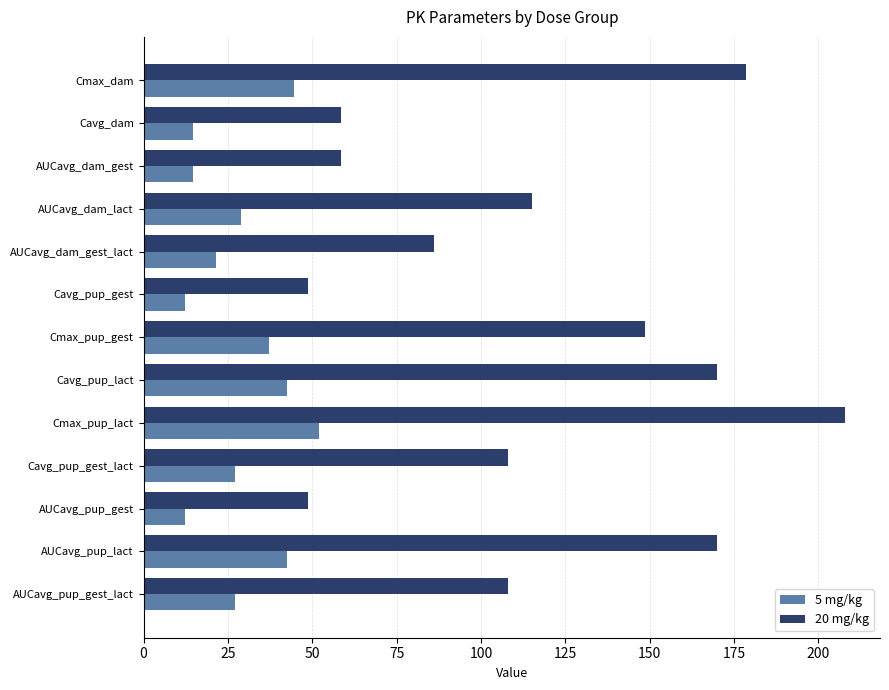

What is the difference between the maximum and minimum values in the 5 mg/kg series?

39.8